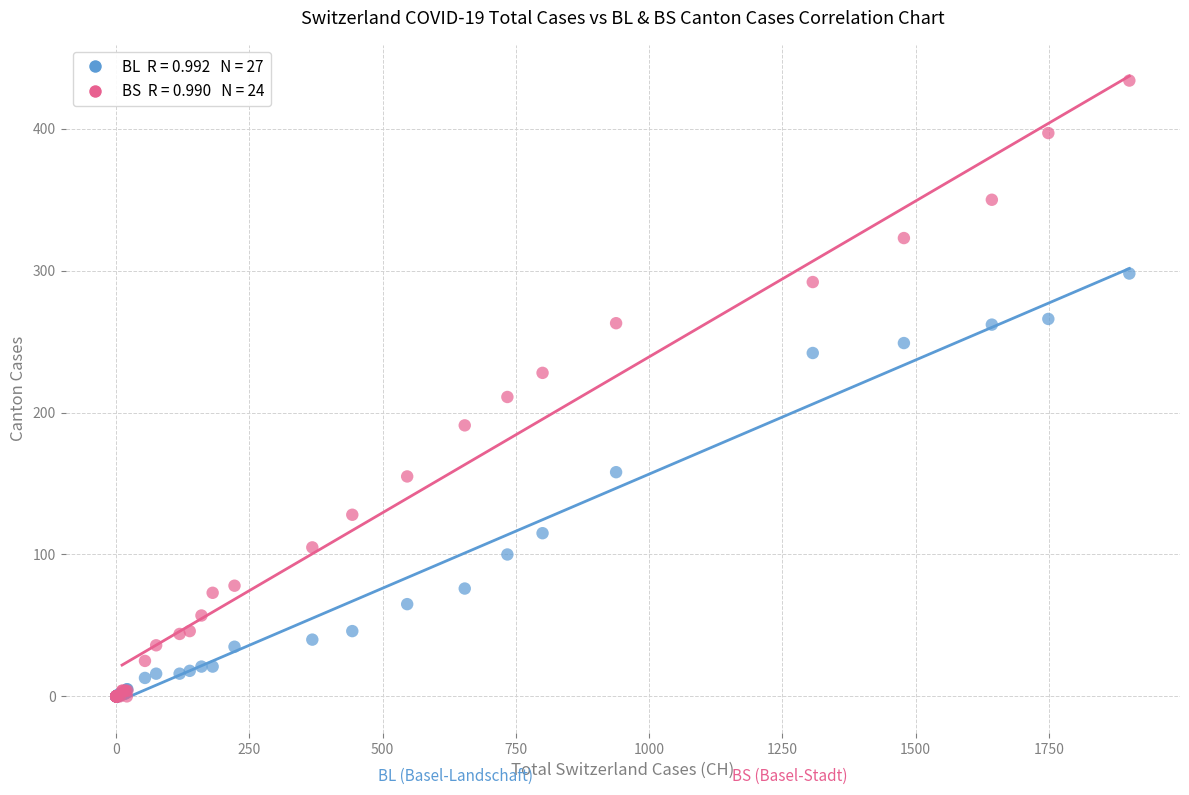

Across all series, what Y value is closest to 217?

211